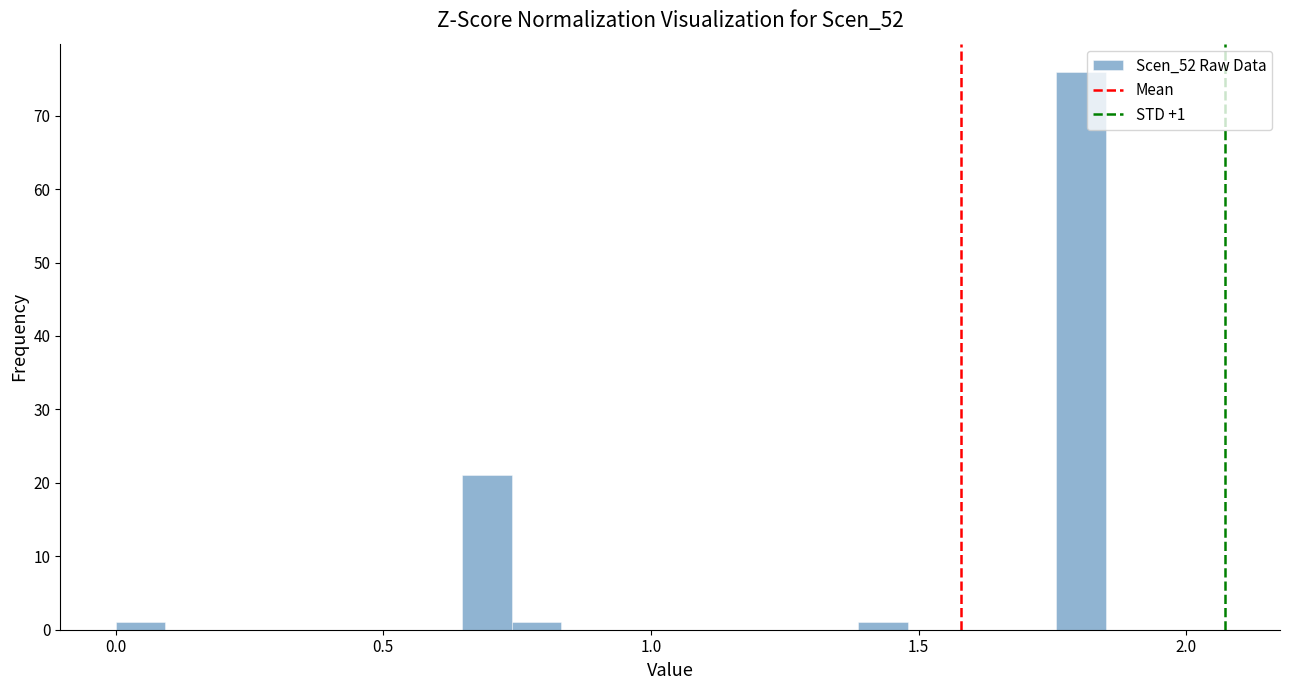

Read against the x-axis, roughly where is the centre of the tallest bar?

1.80